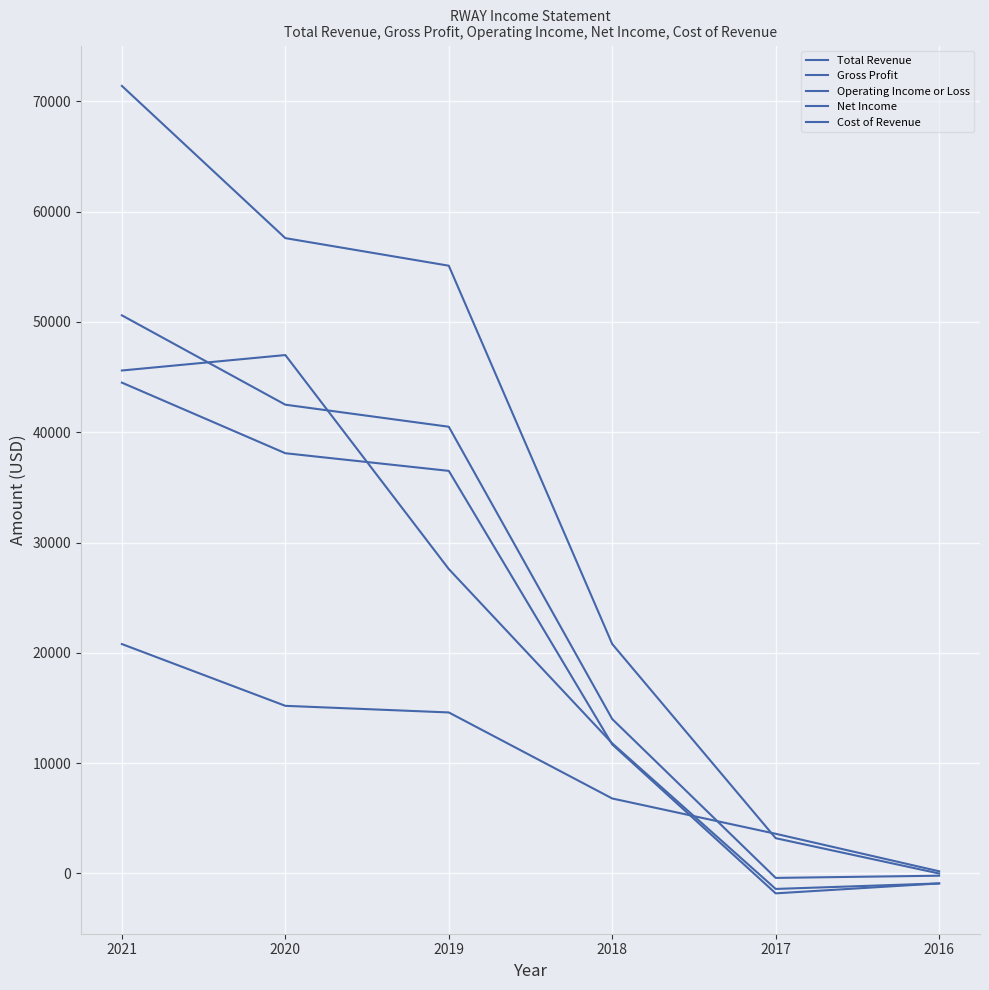

Does the chart display data point markers on the line(s)?

No